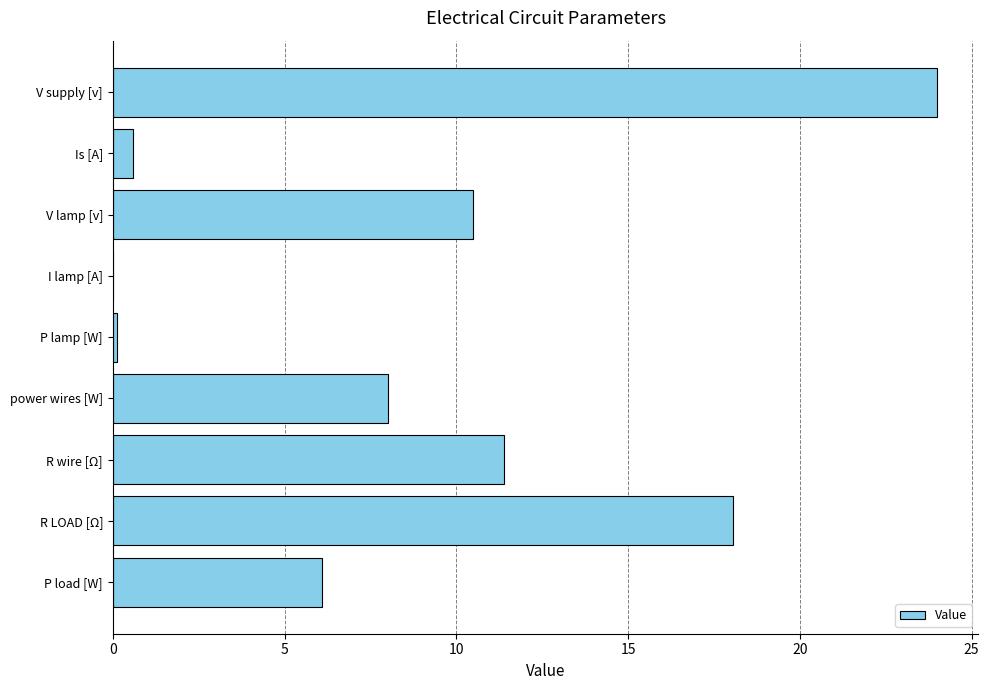

Approximately how many times larger is the value at R wire [Ω] compared to V supply [v]?

0.5